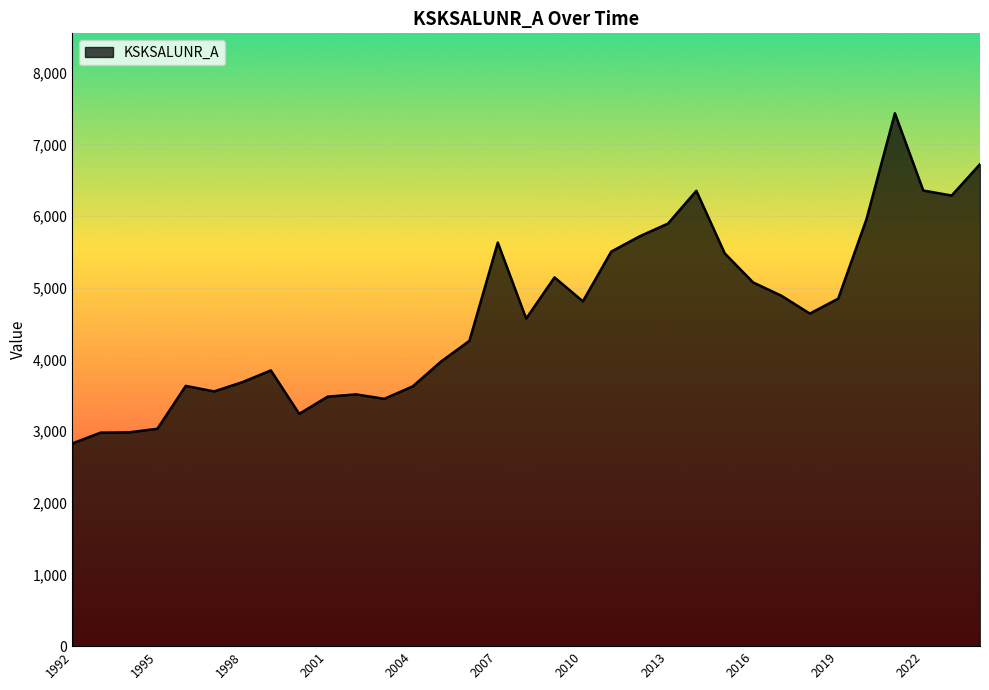

What is the difference between the maximum and minimum values?

4607